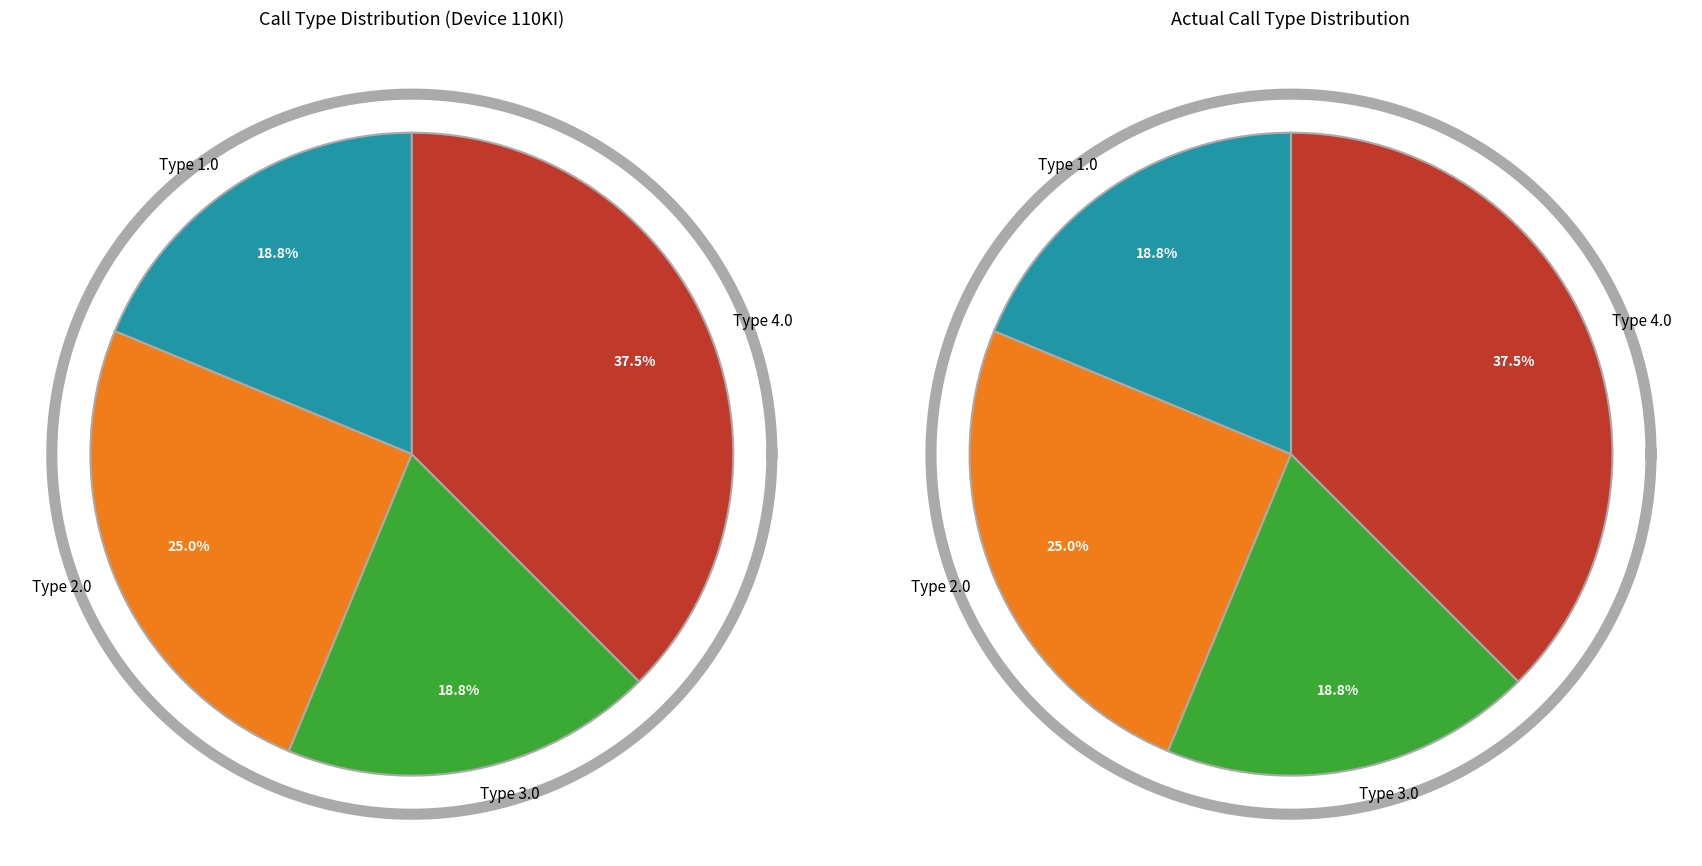

What is the smallest slice in the pie chart?

Type 1.0